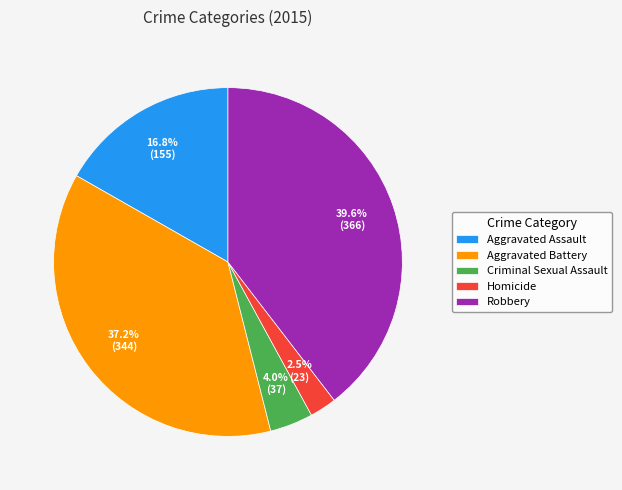

To the nearest percent, what percentage of the pie is Aggravated Assault?

17%